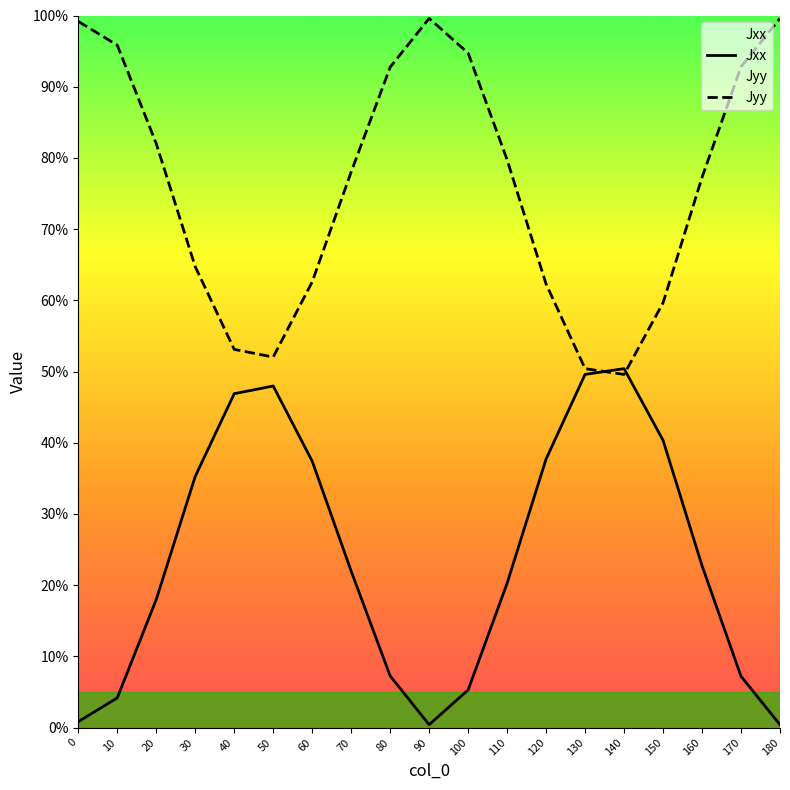

True or false: Jxx has a value of 0.4 at 150.

True